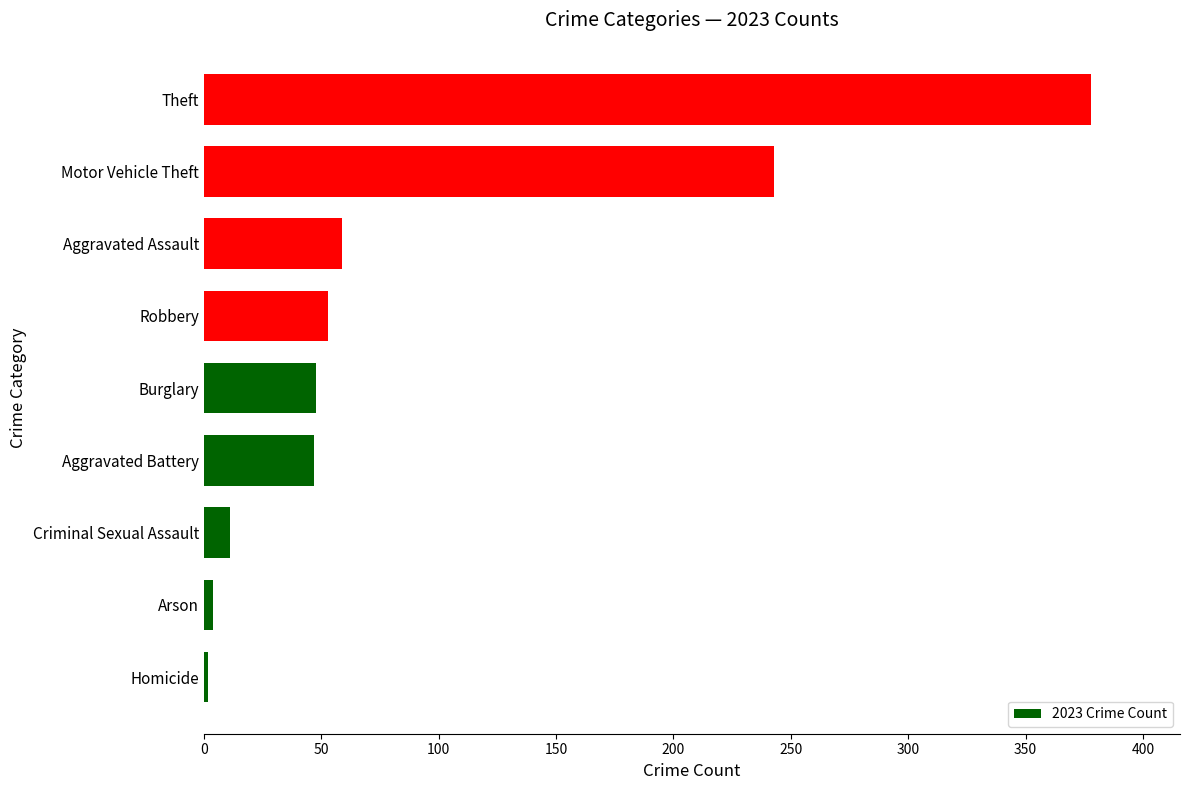

What is the approximate value at Motor Vehicle Theft?

243